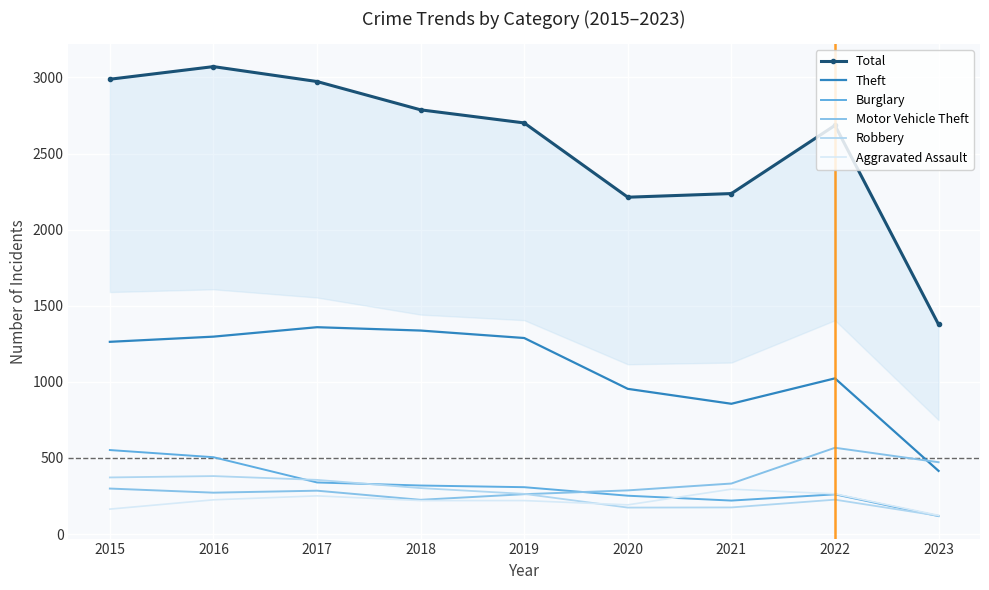

Rank the series at 2023 from highest to lowest value.

Total, Motor Vehicle Theft, Theft, Aggravated Assault, Robbery, Burglary